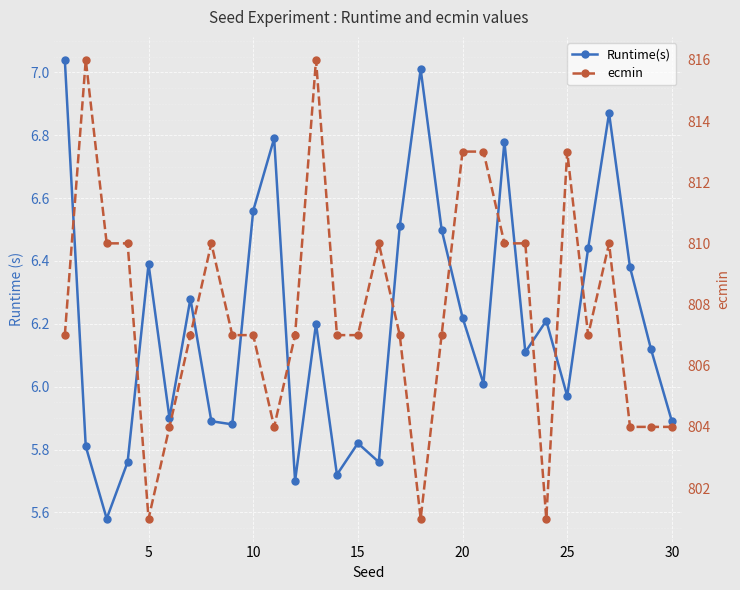

In Runtime(s), how many points are higher than both neighbors (excluding endpoints)?

9